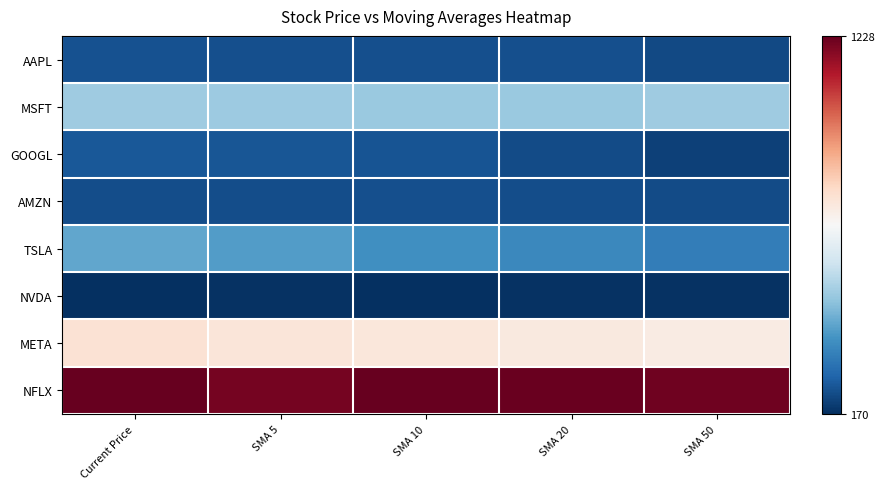

Reading left to right, extract all data points from this chart.

AAPL: Current Price=239.0	SMA 5=235.6	SMA 10=235.6	SMA 20=232.8	SMA 50=222.6
MSFT: Current Price=510.0	SMA 5=509.1	SMA 10=504.5	SMA 20=505.1	SMA 50=510.7
GOOGL: Current Price=249.5	SMA 5=246.7	SMA 10=241.3	SMA 20=225.3	SMA 50=205.5
AMZN: Current Price=231.6	SMA 5=231.0	SMA 10=232.8	SMA 20=230.0	SMA 50=227.4
TSLA: Current Price=425.9	SMA 5=404.4	SMA 10=375.3	SMA 20=356.4	SMA 50=335.5
NVDA: Current Price=170.3	SMA 5=175.6	SMA 10=173.3	SMA 20=175.0	SMA 50=175.0
META: Current Price=775.7	SMA 5=765.2	SMA 10=759.7	SMA 20=752.8	SMA 50=744.7
NFLX: Current Price=1228.5	SMA 5=1204.6	SMA 10=1228.0	SMA 20=1222.6	SMA 50=1215.3